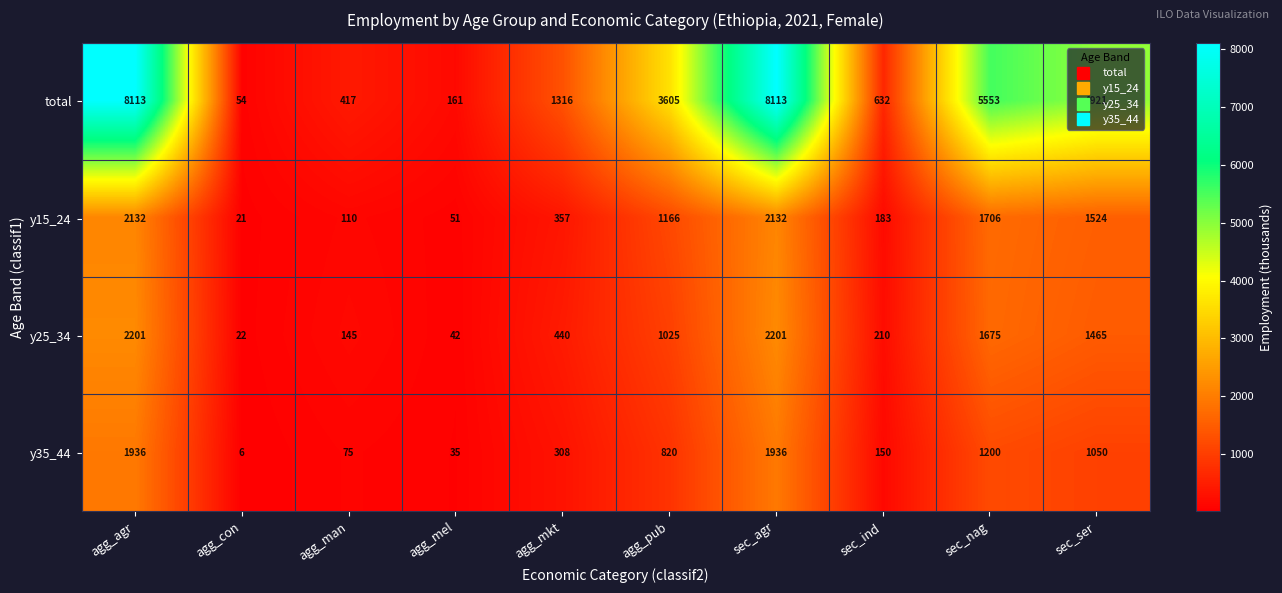

What is the difference between the y35_44 values at sec_agr and agg_mel?

1901